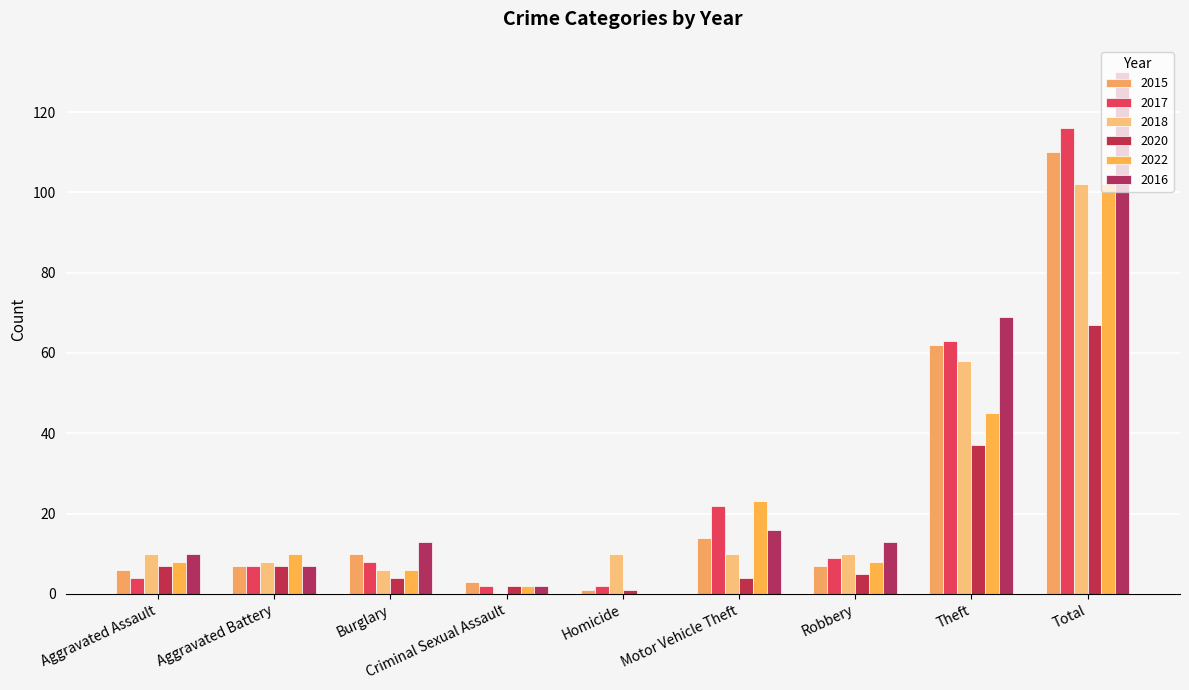

Reading left to right, list all the values displayed in this chart.

2015: Aggravated Assault=6	Aggravated Battery=7	Burglary=10	Criminal Sexual Assault=3	Homicide=1	Motor Vehicle Theft=14	Robbery=7	Theft=62	Total=110
2017: Aggravated Assault=4	Aggravated Battery=7	Burglary=8	Criminal Sexual Assault=2	Homicide=2	Motor Vehicle Theft=22	Robbery=9	Theft=63	Total=116
2018: Aggravated Assault=10	Aggravated Battery=8	Burglary=6	Criminal Sexual Assault=0	Homicide=10	Motor Vehicle Theft=10	Robbery=10	Theft=58	Total=102
2020: Aggravated Assault=7	Aggravated Battery=7	Burglary=4	Criminal Sexual Assault=2	Homicide=1	Motor Vehicle Theft=4	Robbery=5	Theft=37	Total=67
2022: Aggravated Assault=8	Aggravated Battery=10	Burglary=6	Criminal Sexual Assault=2	Homicide=0	Motor Vehicle Theft=23	Robbery=8	Theft=45	Total=102
2016: Aggravated Assault=10	Aggravated Battery=7	Burglary=13	Criminal Sexual Assault=2	Homicide=0	Motor Vehicle Theft=16	Robbery=13	Theft=69	Total=130